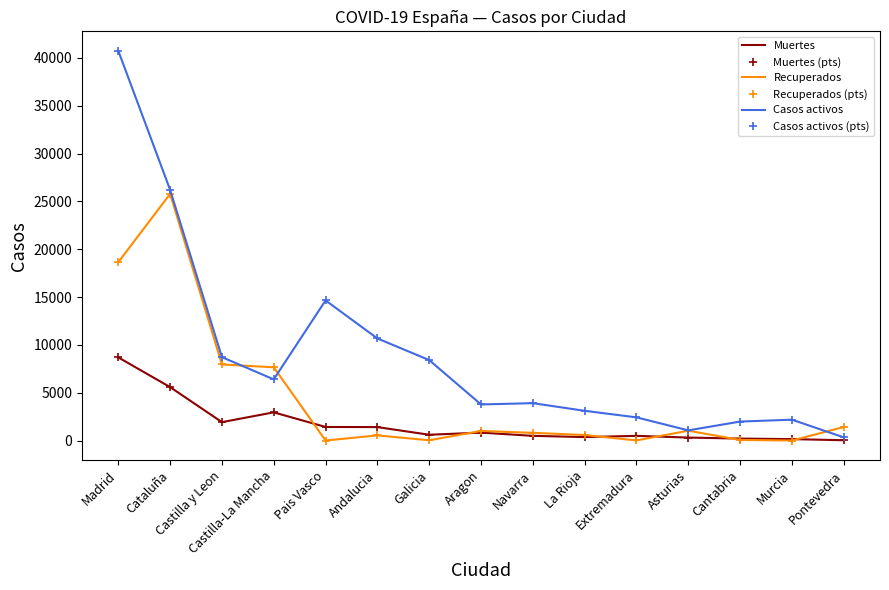

Which has a higher value, Castilla-La Mancha or La Rioja?

Castilla-La Mancha